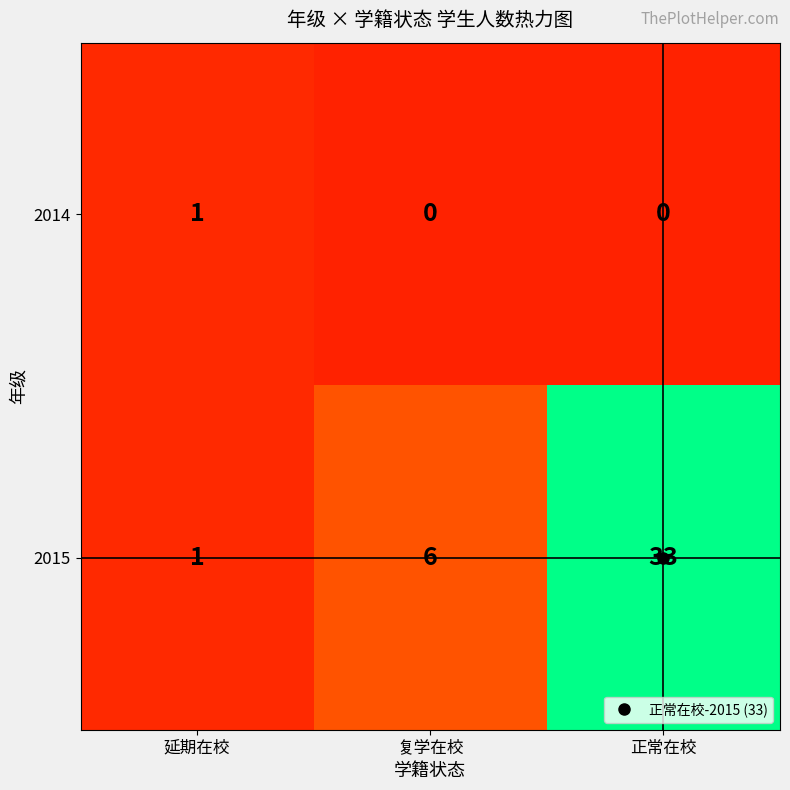

Count the number of data series in this chart.

2